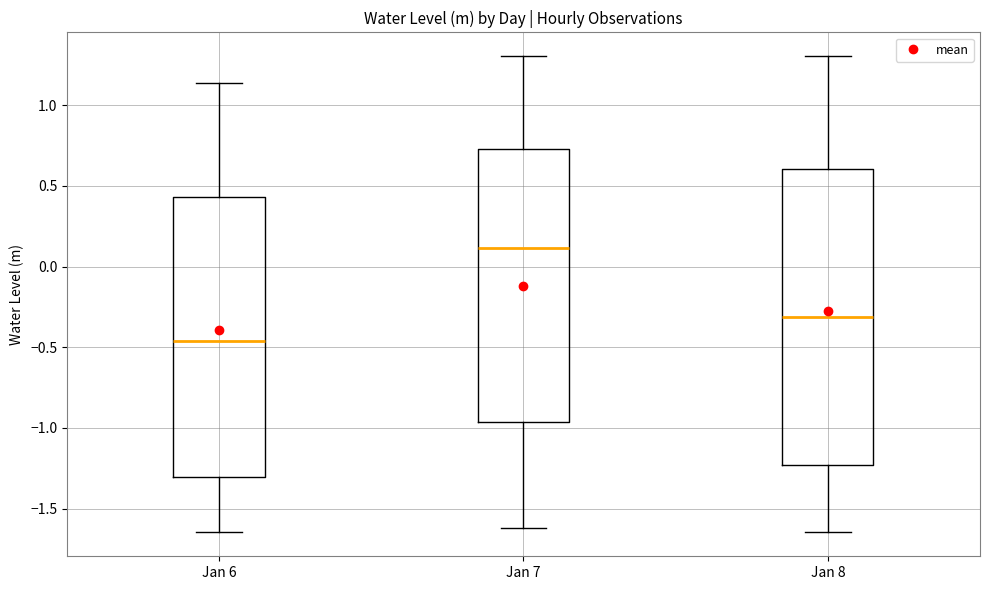

Where does the lower whisker of the box for Jan 7 end on the y-axis? The values are not printed on the chart, so give them approximately, as read against the axis.

-1.60